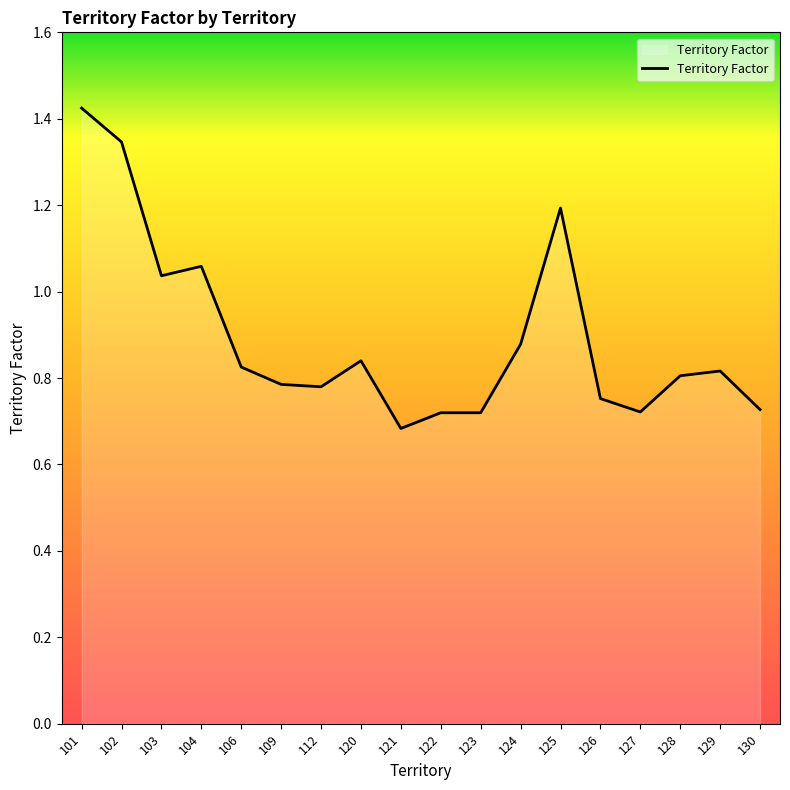

The value at 120 is 1.4. True or false?

False